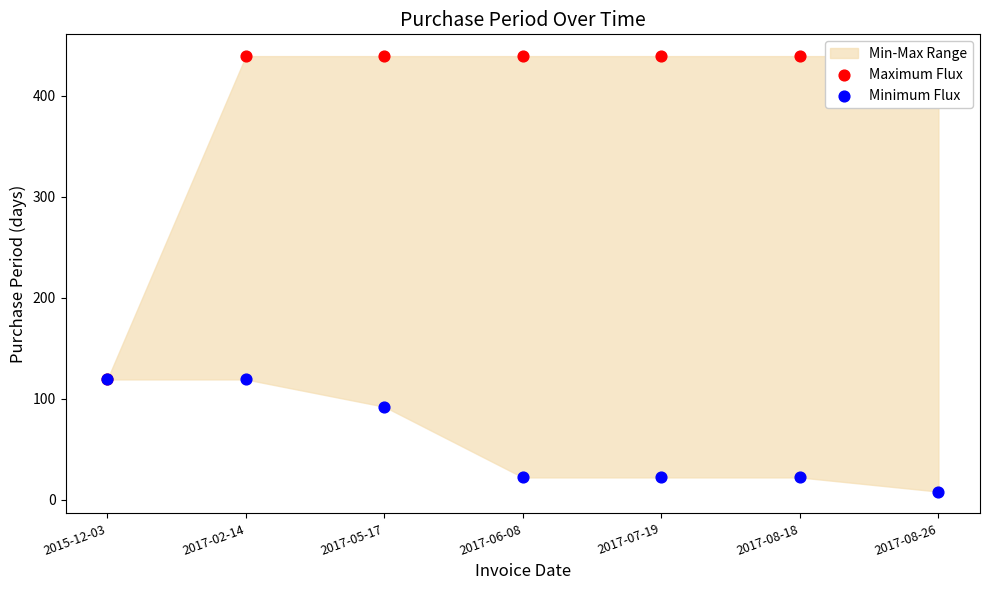

At how many categories does at least one series exceed 86?

7